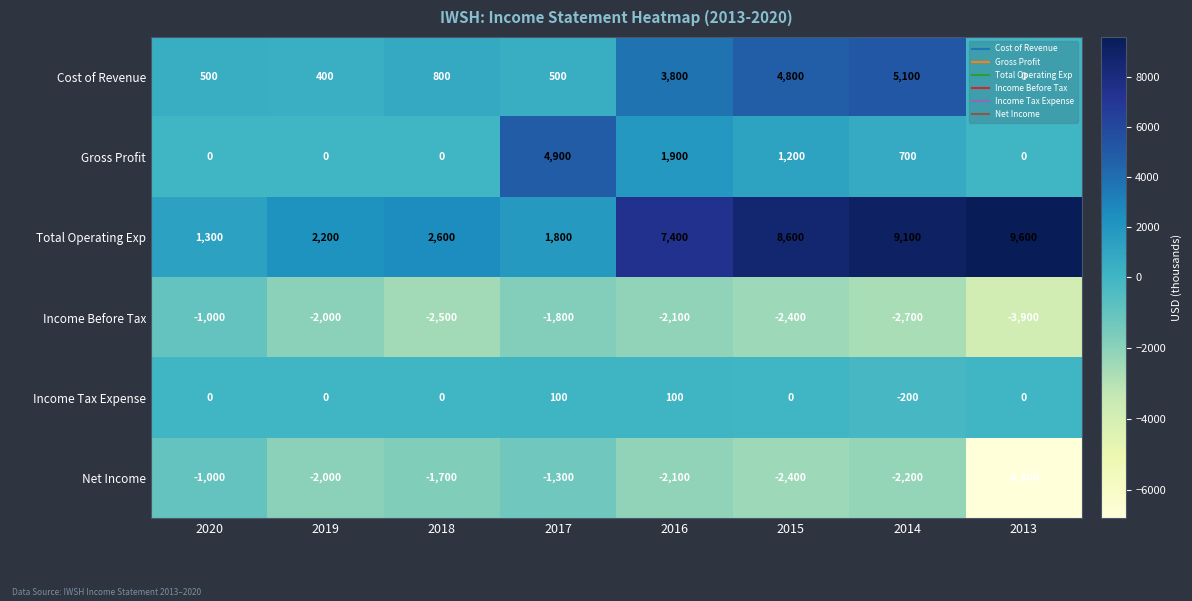

The Cost of Revenue series shows 400 at 2019. True or false?

True